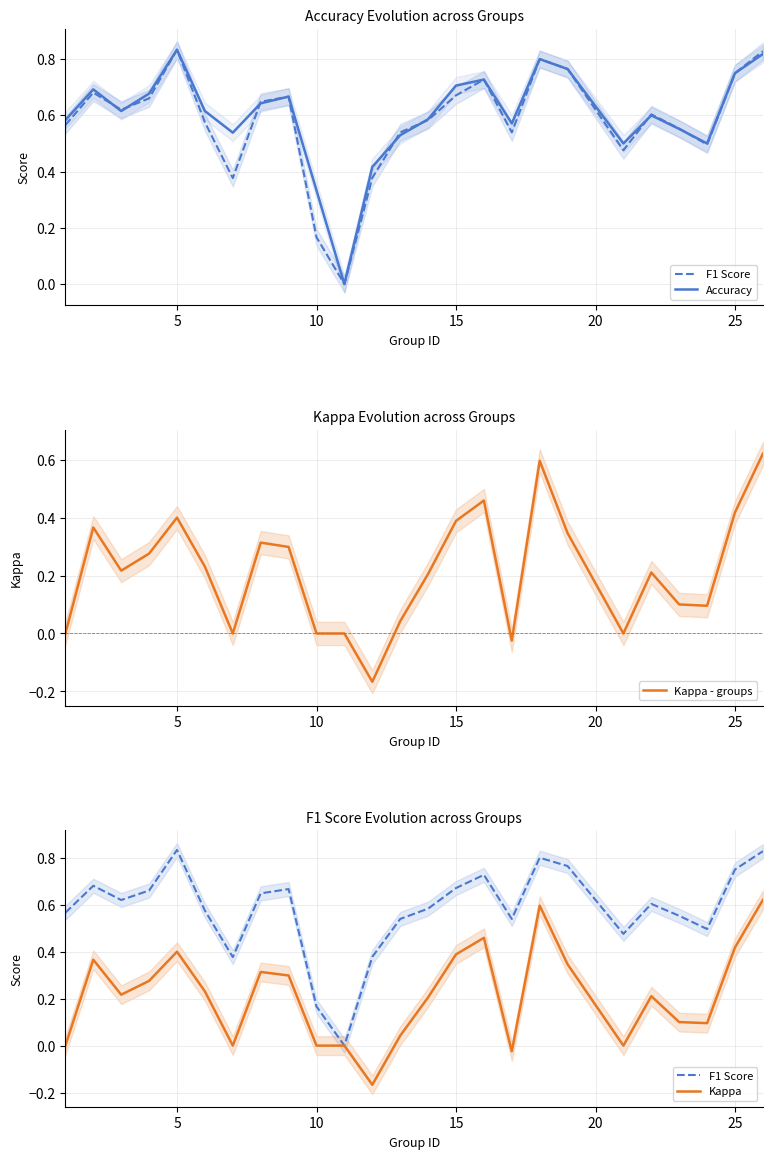

What is the difference between the maximum and minimum values in the Kappa series?

0.8